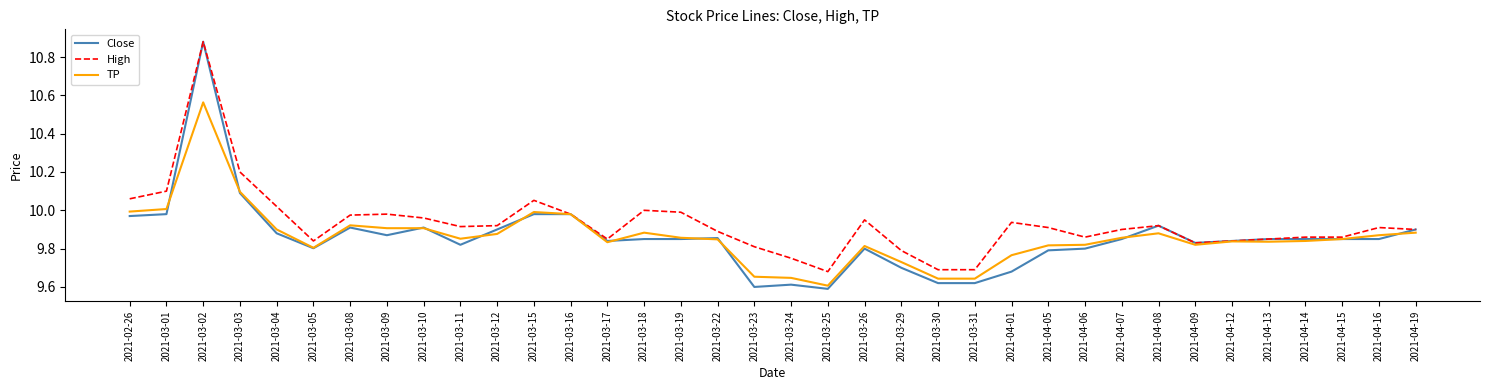

Which series has the largest total across all categories?

High